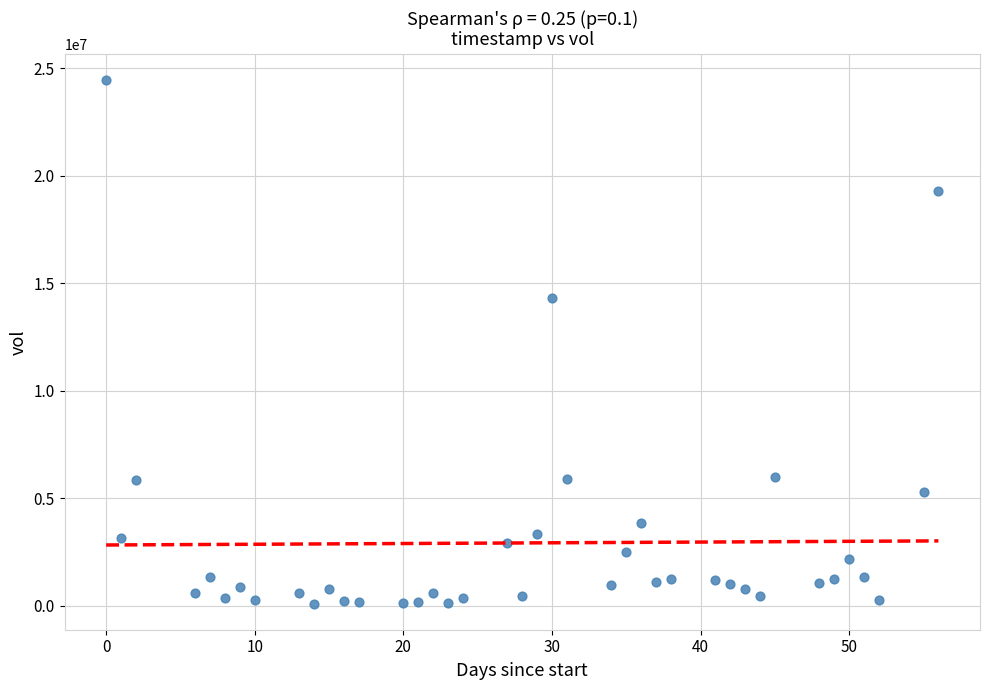

What Y value in the scatter plot is closest to 12278608?

14316397